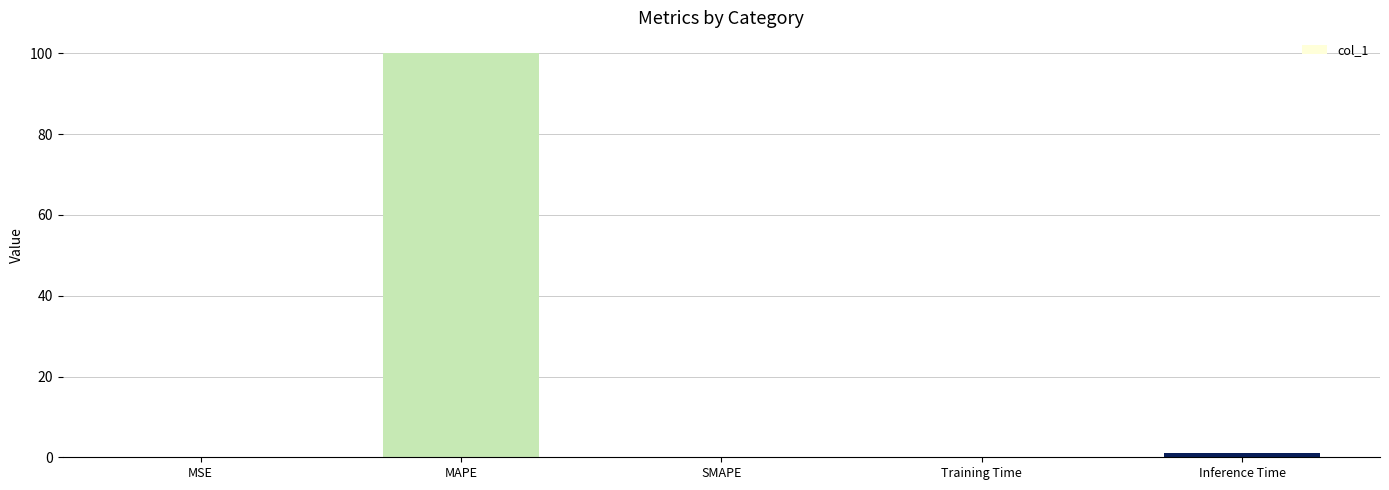

What value does the data have at MAPE?

100.2